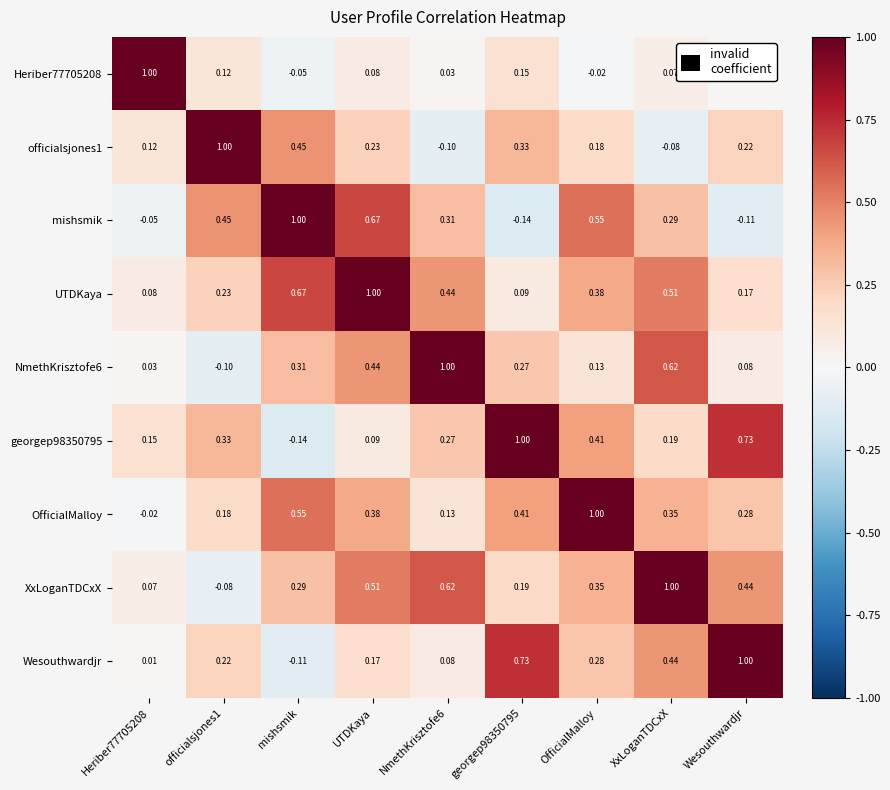

At how many categories does at least one series exceed 0?

9